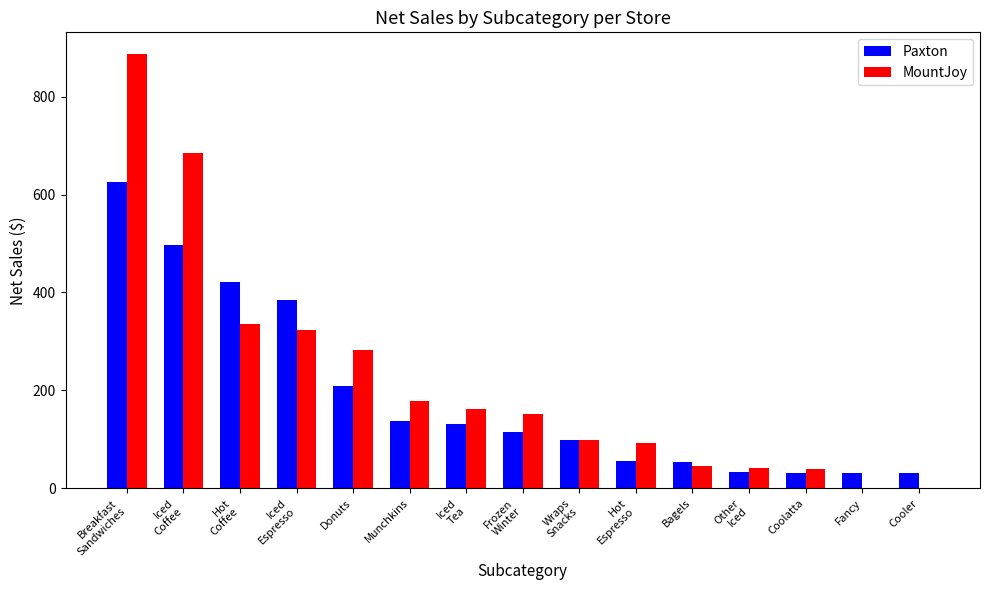

Which series has the largest range (max minus min)?

MountJoy